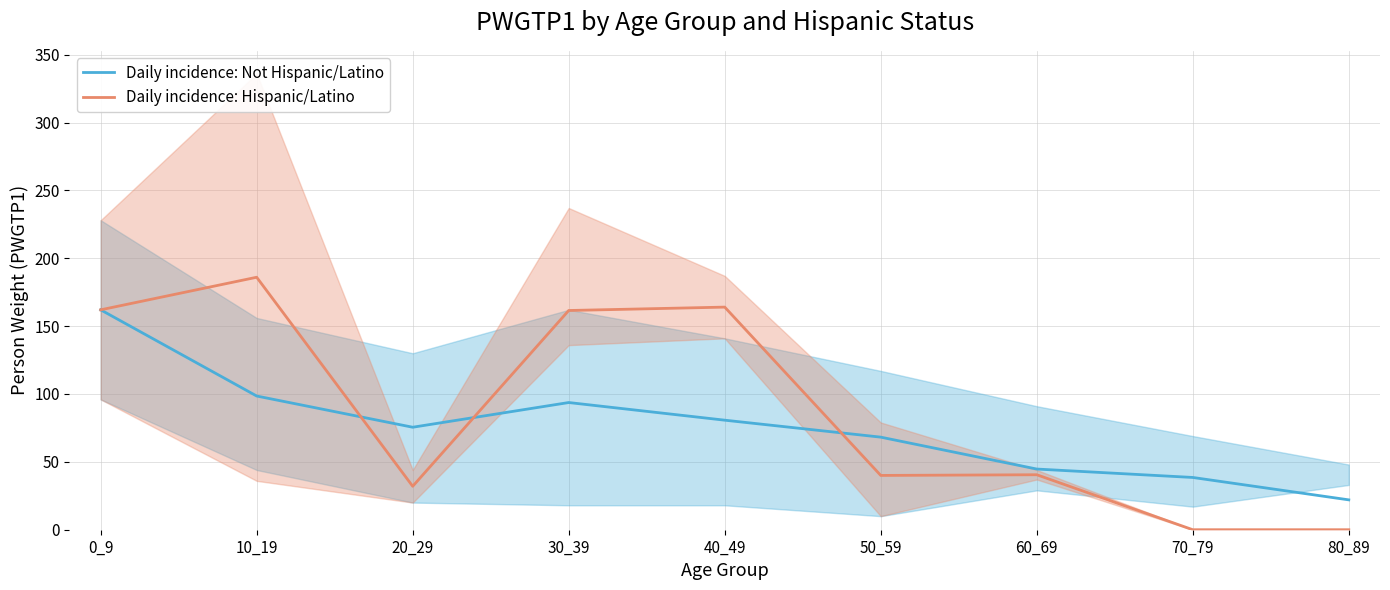

The Daily incidence: Not Hispanic/Latino series shows 38.4 at 50_59. True or false?

False